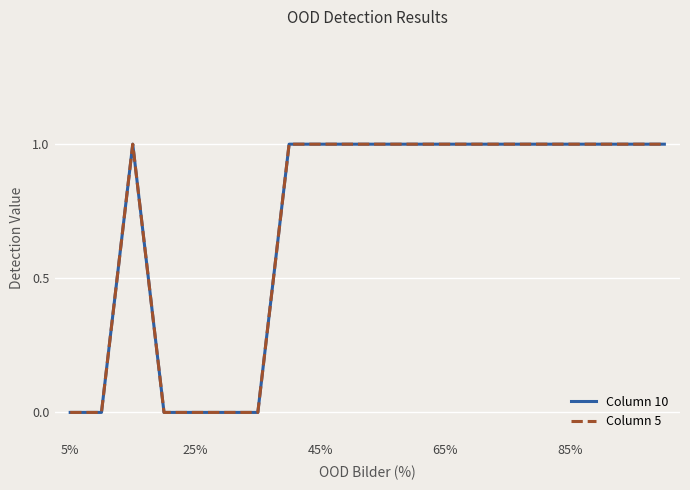

Count the Column 10 values in the range 0 to 1.

20